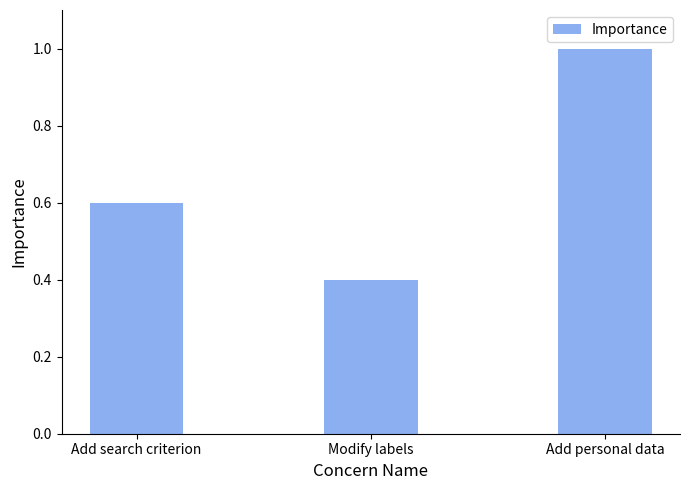

True or false: the data shows 0.4 at Modify labels.

True